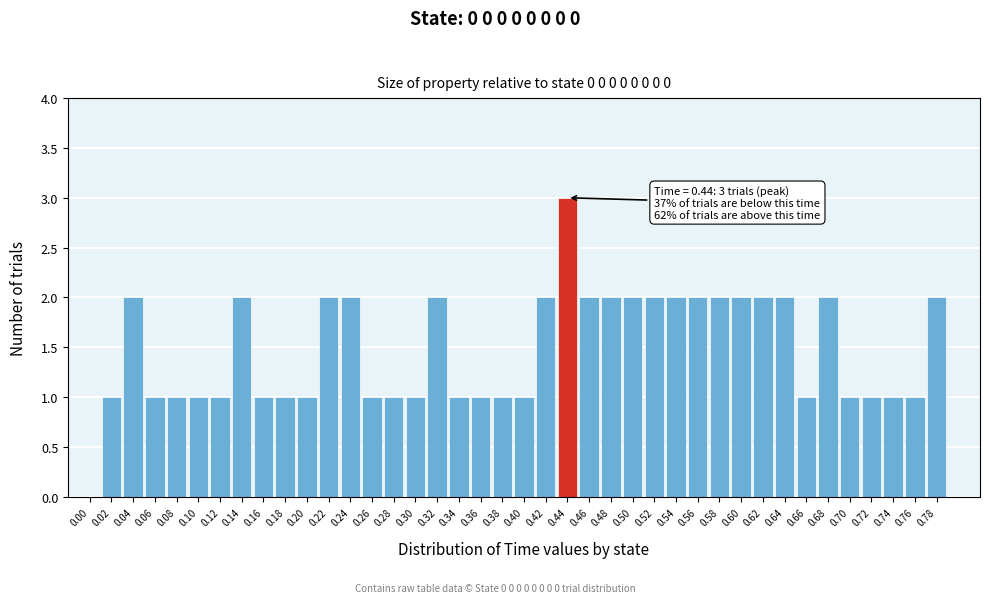

Between 0.72 and 0.00, which is larger?

0.72